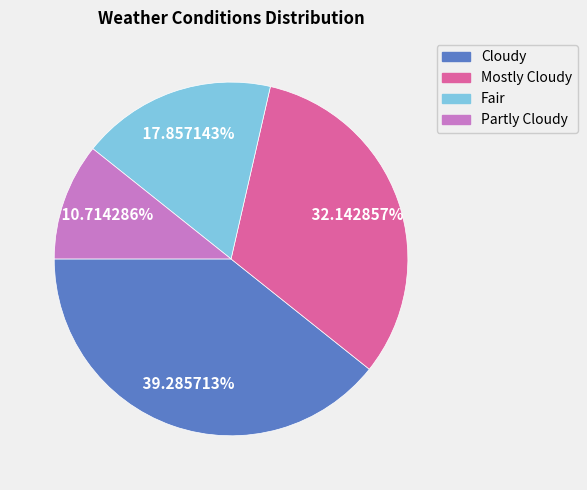

To the nearest percent, what is the difference between the Fair and Partly Cloudy slice percentages?

7%